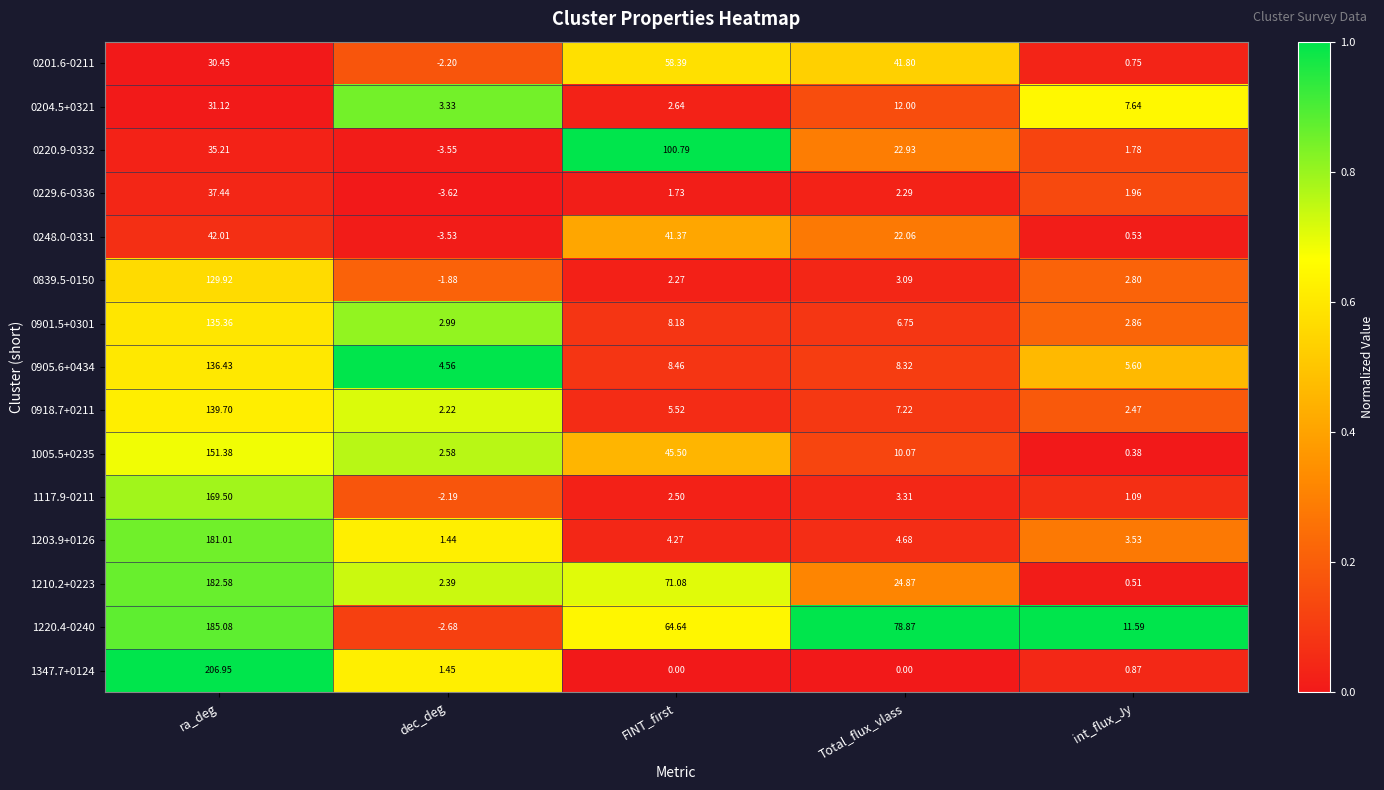

At which label is 1005.5+0235 closest to 75?

FINT_first